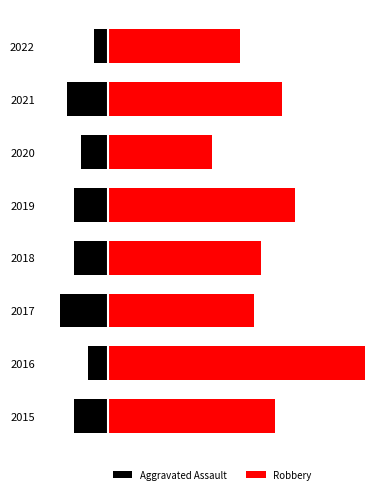

Which series changed the most between 2017 and 2019?

Robbery